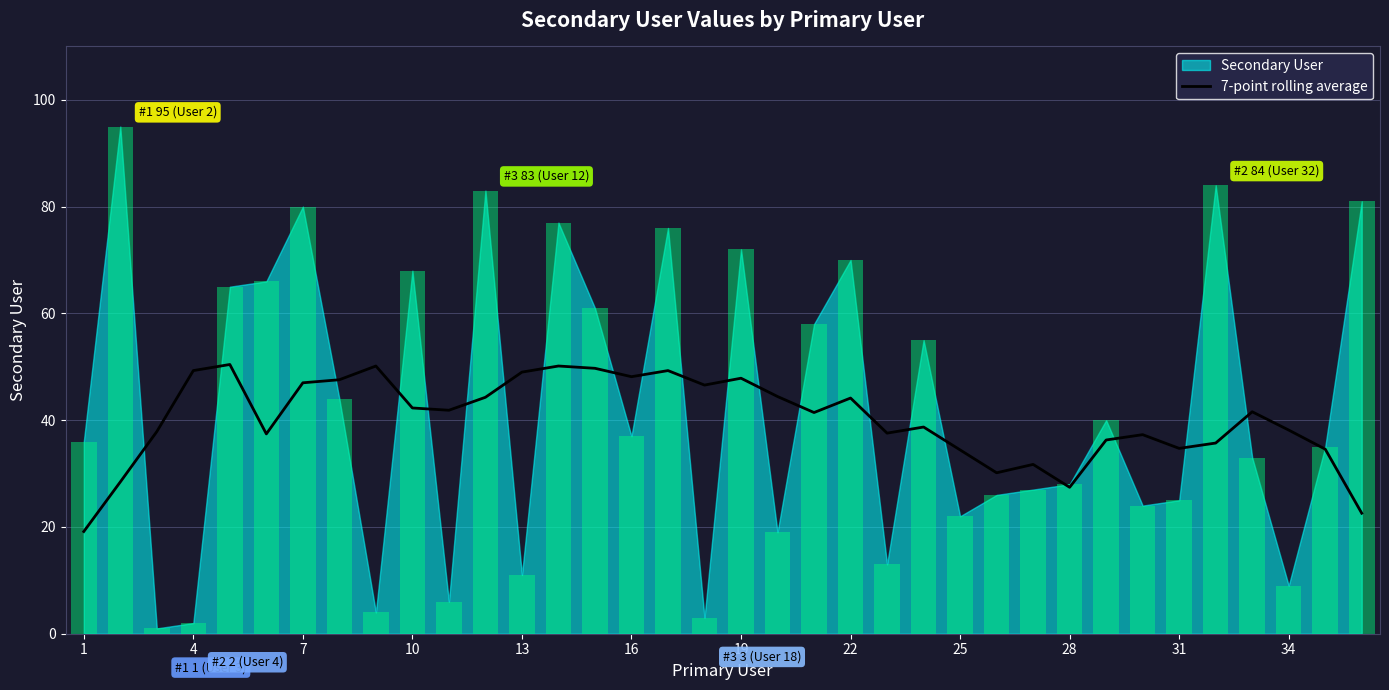

Is it true that 7-point rolling average equals 42.8 at 28?

False